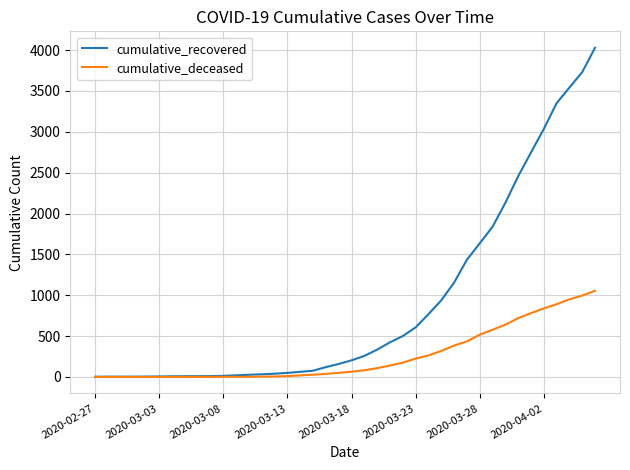

Which series has the largest range (max minus min)?

cumulative_recovered